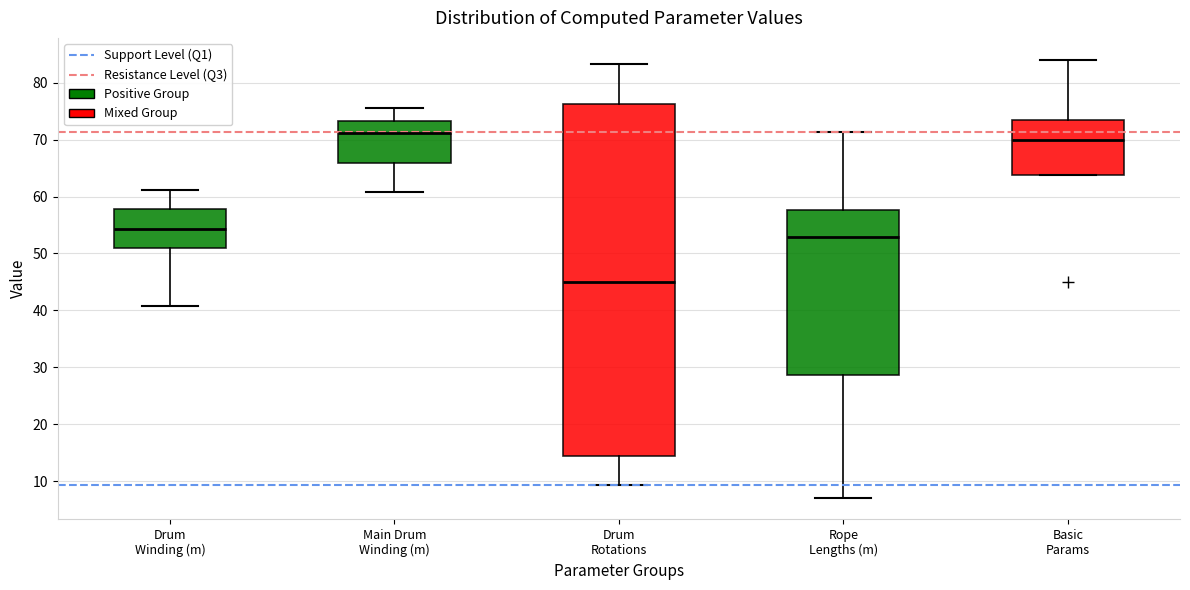

Reading left to right, read every box against the y-axis: the position of its median line, the range the box covers, and the ends of its whiskers. The values are not printed on the chart, so give them approximately, as read against the axis.

Drum Winding (m): median 54, box 51 to 58, whiskers 41 to 61
Main Drum Winding (m): median 71, box 66 to 73, whiskers 61 to 76
Drum Rotations: median 45, box 14 to 76, whiskers 9 to 83
Rope Lengths (m): median 53, box 29 to 58, whiskers 7 to 71
Basic Params: median 70, box 64 to 74, whiskers 64 to 84